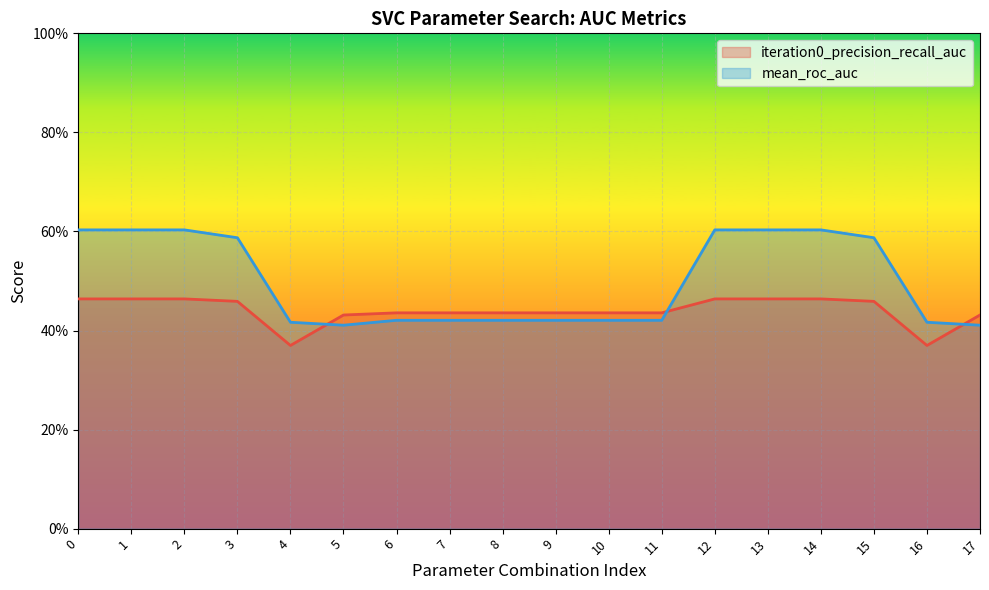

At which category does iteration0_precision_recall_auc reach its first local valley?

4